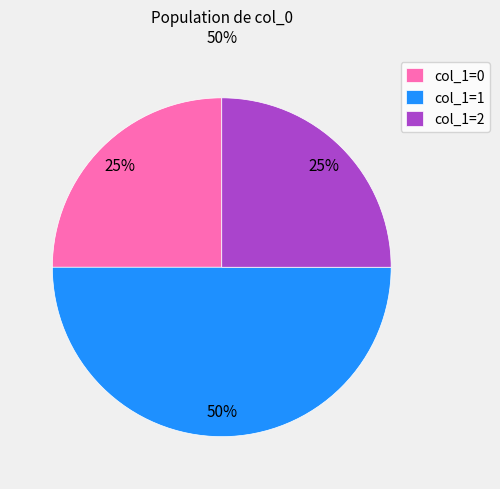

Between col_1=1 and col_1=2, which is larger?

col_1=1